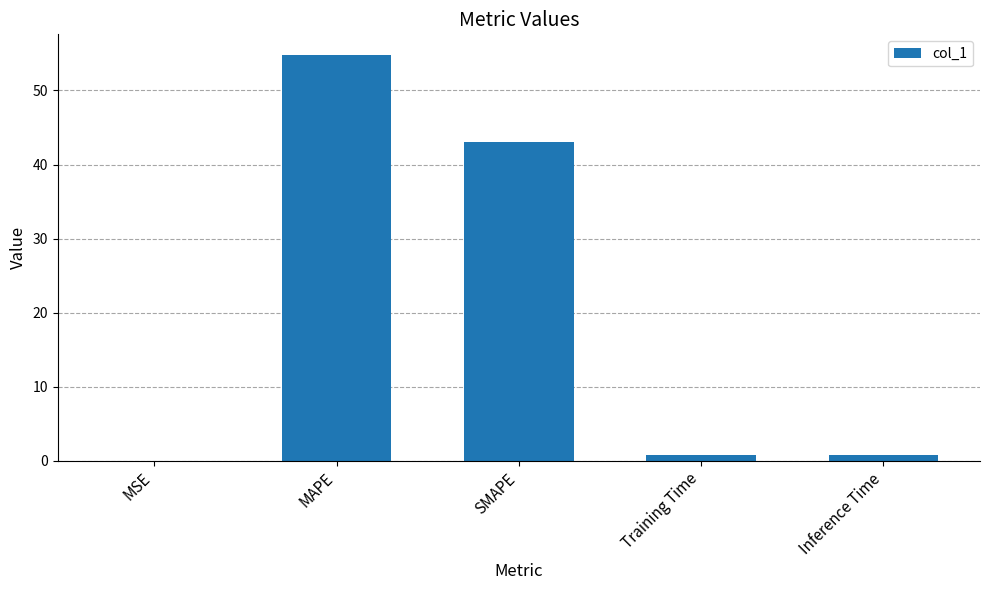

What is the sum of all values?

99.4